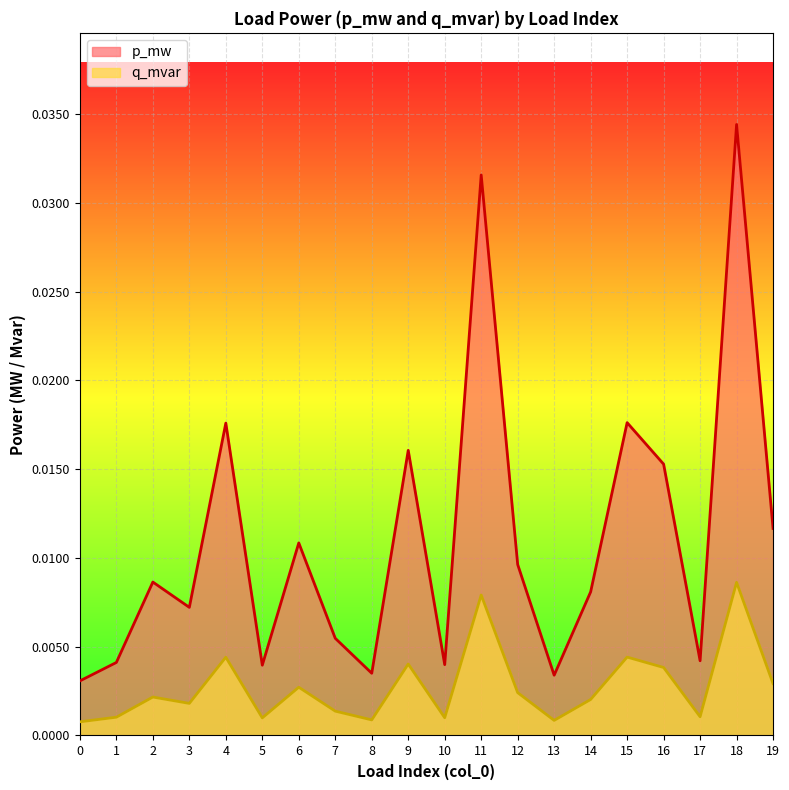

Is the value of p_mw at 7 greater than the value of q_mvar at 19?

Yes